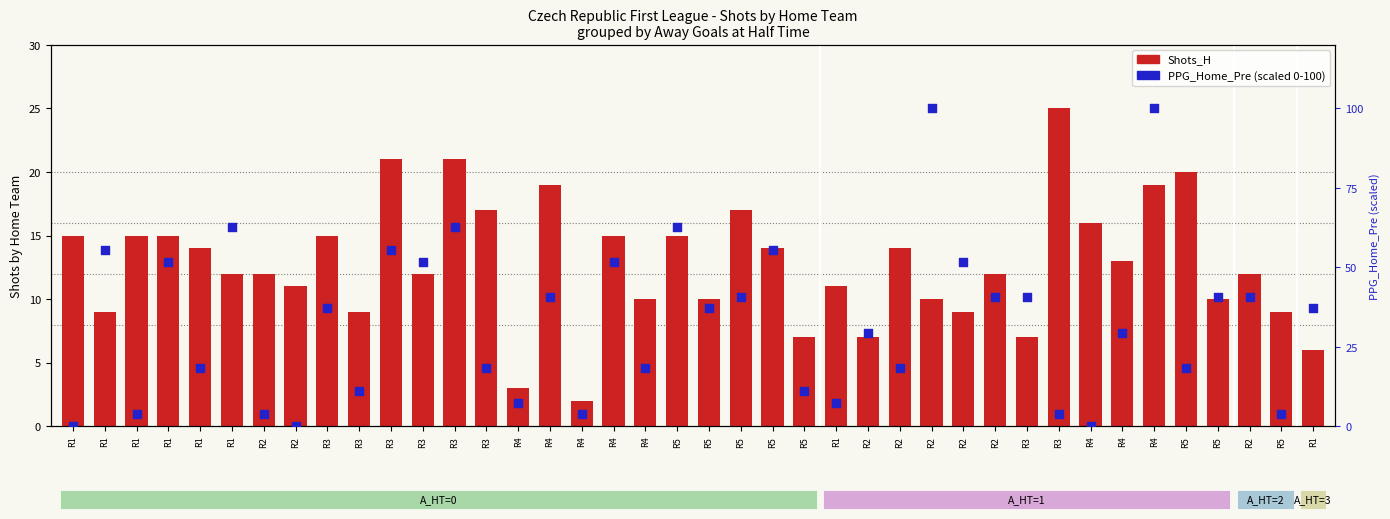

What is the change in value from R1 to R4?

+36.7